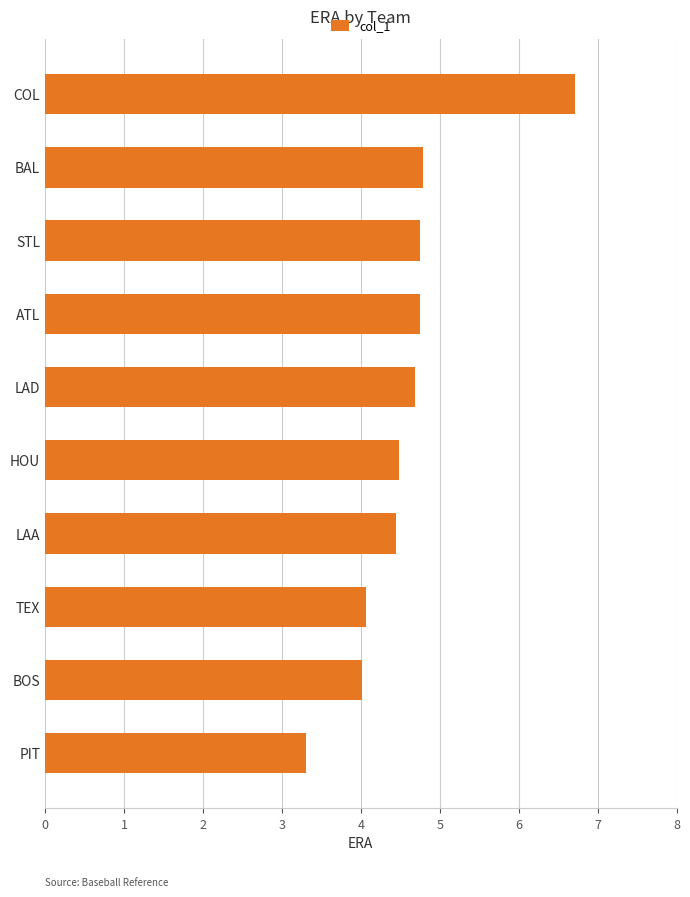

The chart shows a value of 1.5 at LAD. True or false?

False